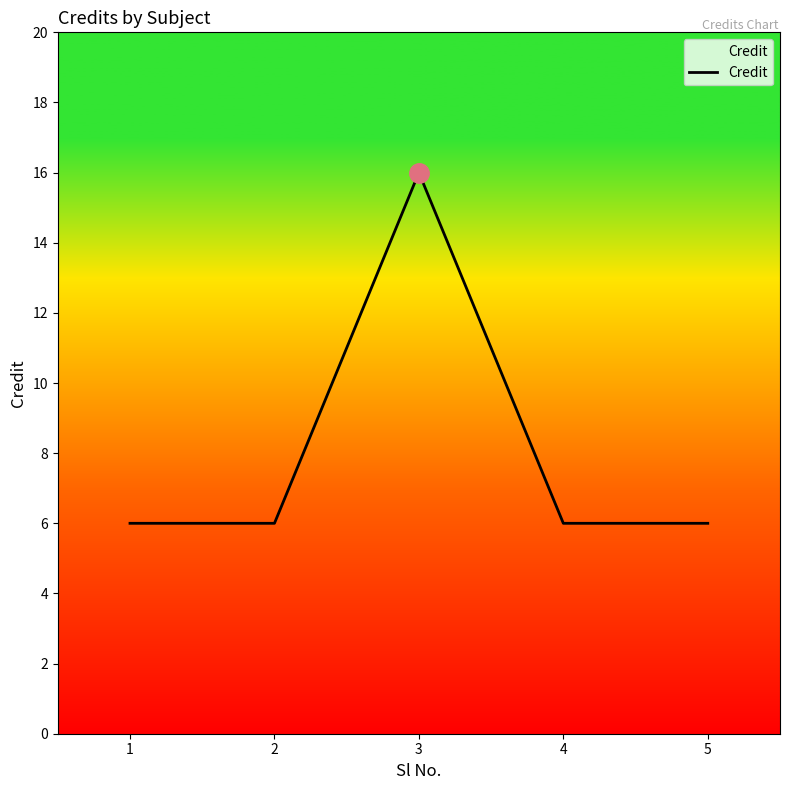

Approximately how many times larger is the value at 3 compared to 1?

2.7